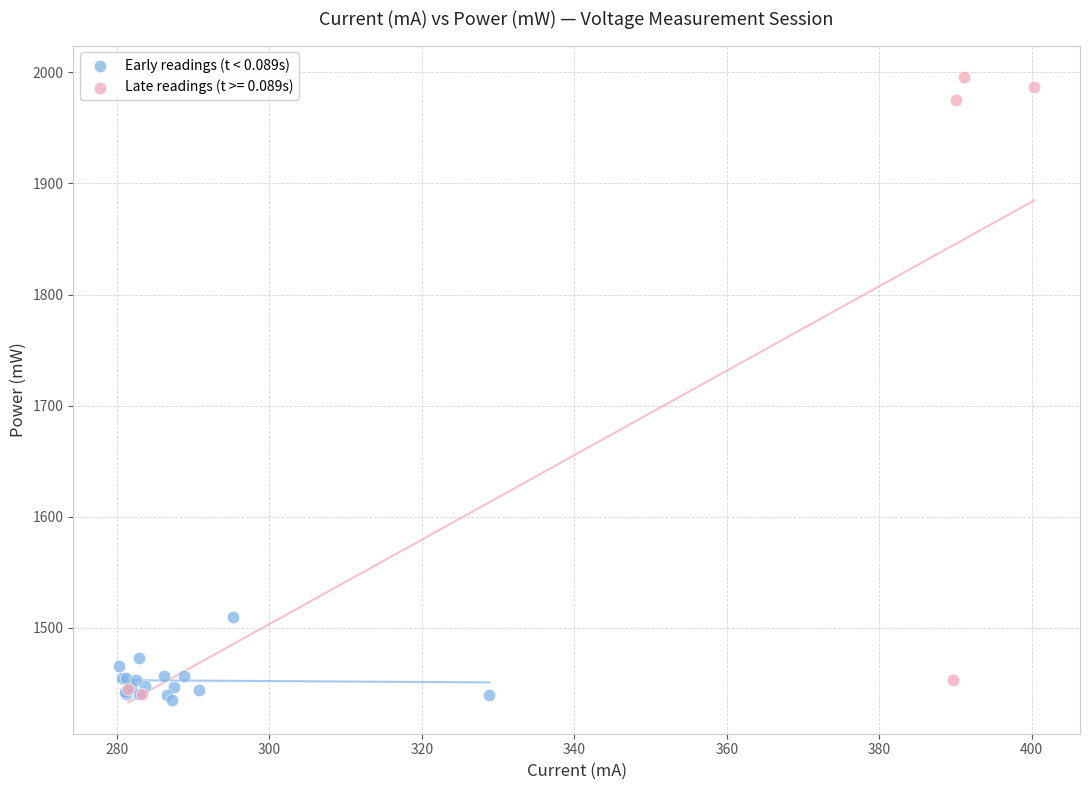

Which series has the largest Y range (max minus min)?

Late readings (t >= 0.089s)